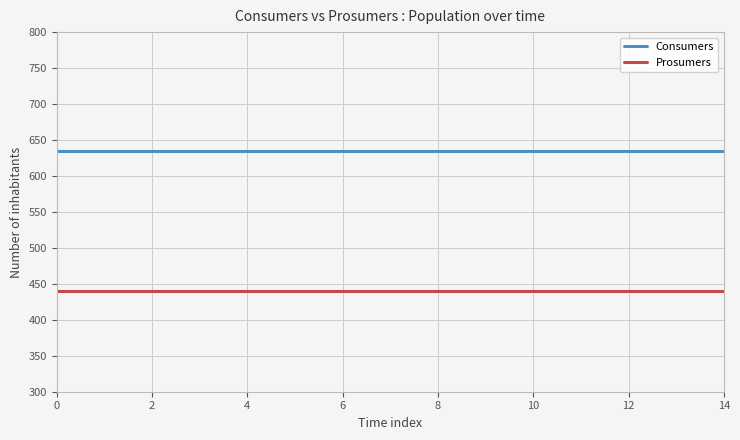

What are all the series names shown in the legend?

Consumers, Prosumers